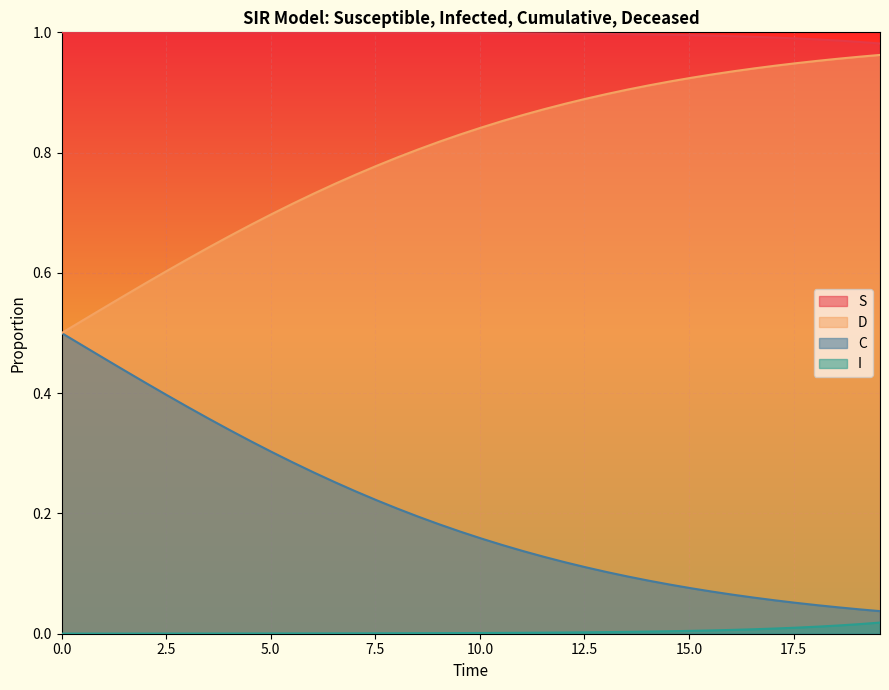

Reading left to right, list all the values displayed in this chart.

S: 1.0	1.0	1.0	1.0	1.0	1.0	1.0	1.0	1.0	1.0	1.0	1.0	1.0	1.0	1.0	1.0	1.0	1.0	1.0	1.0	1.0	1.0	1.0	1.0	1.0	1.0	1.0	1.0	1.0	1.0	1.0	1.0	1.0	1.0	1.0	1.0	1.0	1.0	1.0	1.0
I: 0.0	0.0	0.0	0.0	0.0	0.0	0.0	0.0	0.0	0.0	0.0	0.0	0.0	0.0	0.0	0.0	0.0	0.0	0.0	0.0	0.0	0.0	0.0	0.0	0.0	0.0	0.0	0.0	0.0	0.0	0.0	0.0	0.0	0.0	0.0	0.0	0.0	0.0	0.0	0.0
C: 0.5	0.5	0.5	0.4	0.4	0.4	0.4	0.4	0.3	0.3	0.3	0.3	0.3	0.3	0.2	0.2	0.2	0.2	0.2	0.2	0.2	0.1	0.1	0.1	0.1	0.1	0.1	0.1	0.1	0.1	0.1	0.1	0.1	0.1	0.1	0.1	0.0	0.0	0.0	0.0
D: 0.5	0.5	0.5	0.6	0.6	0.6	0.6	0.6	0.7	0.7	0.7	0.7	0.7	0.7	0.8	0.8	0.8	0.8	0.8	0.8	0.8	0.9	0.9	0.9	0.9	0.9	0.9	0.9	0.9	0.9	0.9	0.9	0.9	0.9	0.9	0.9	1.0	1.0	1.0	1.0